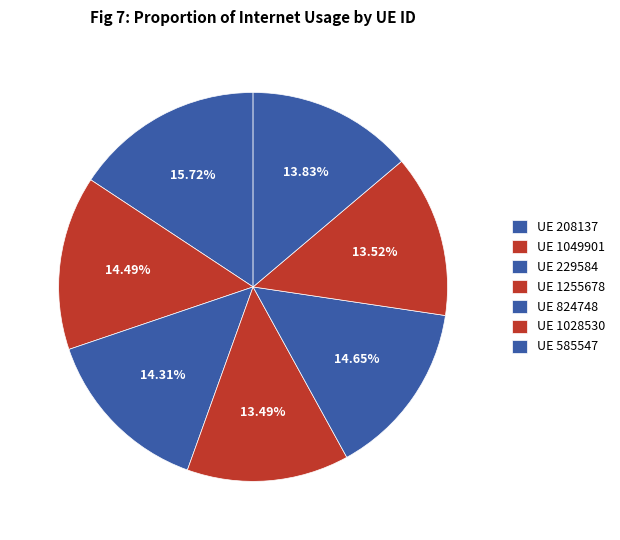

How many segments does this pie chart have?

7